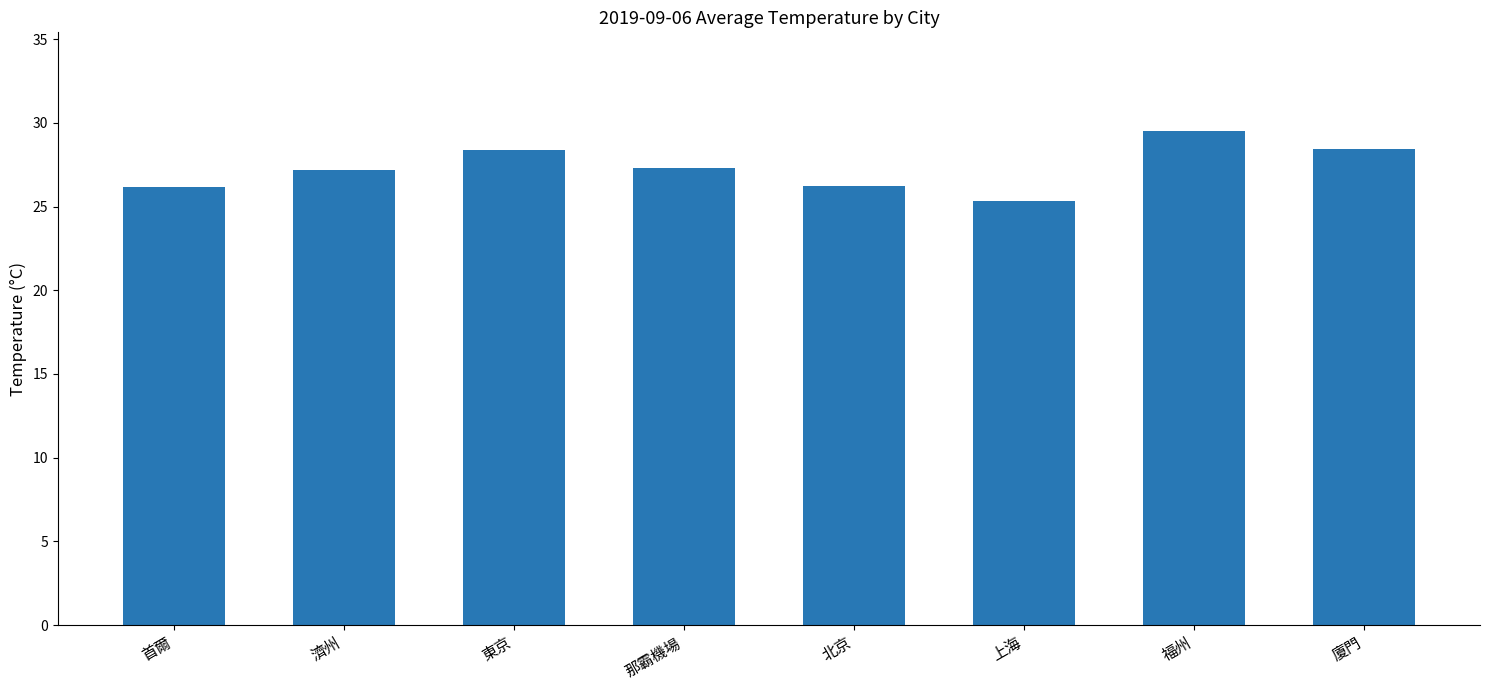

The chart shows a value of 48.8 at 廈門. True or false?

False